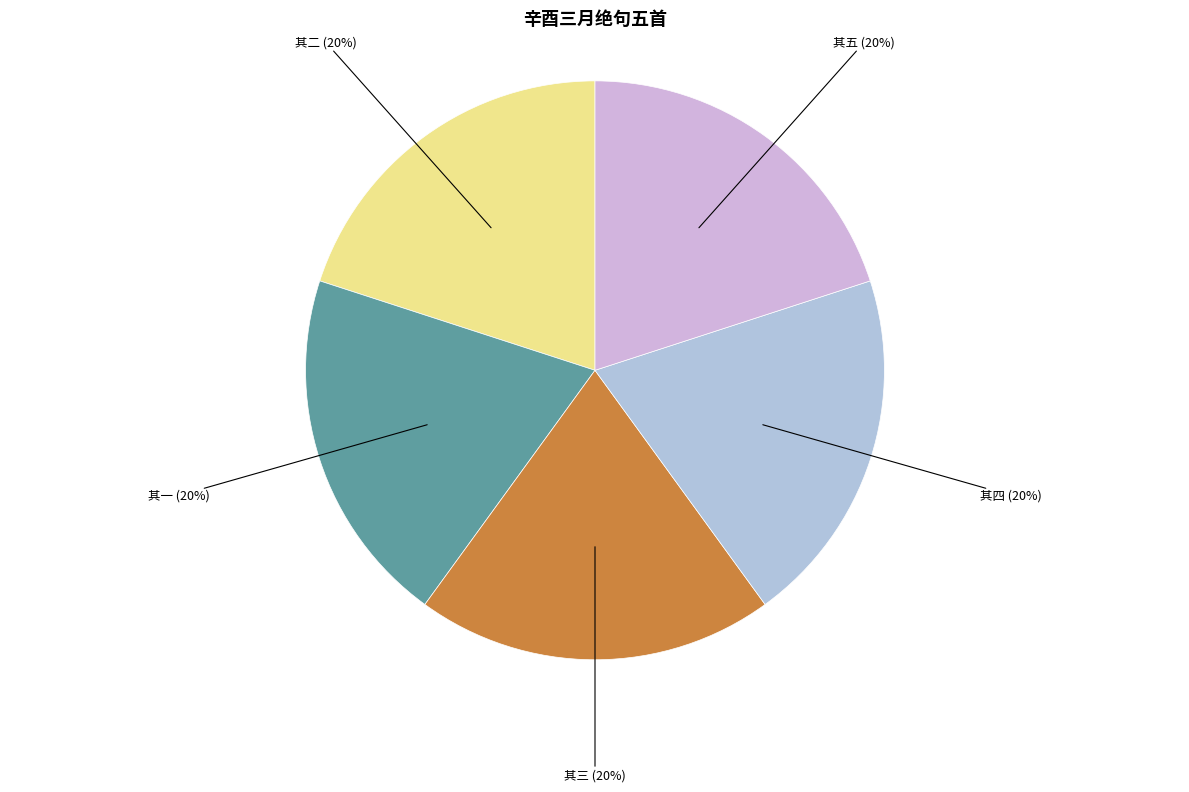

How many segments does this pie chart have?

5